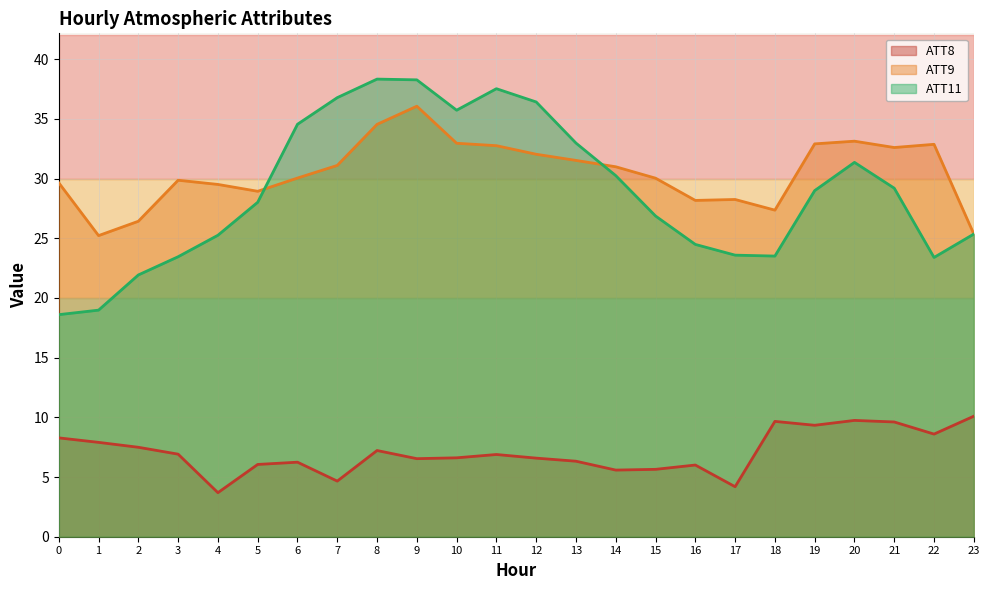

True or false: ATT11 and ATT8 intersect in this chart.

False